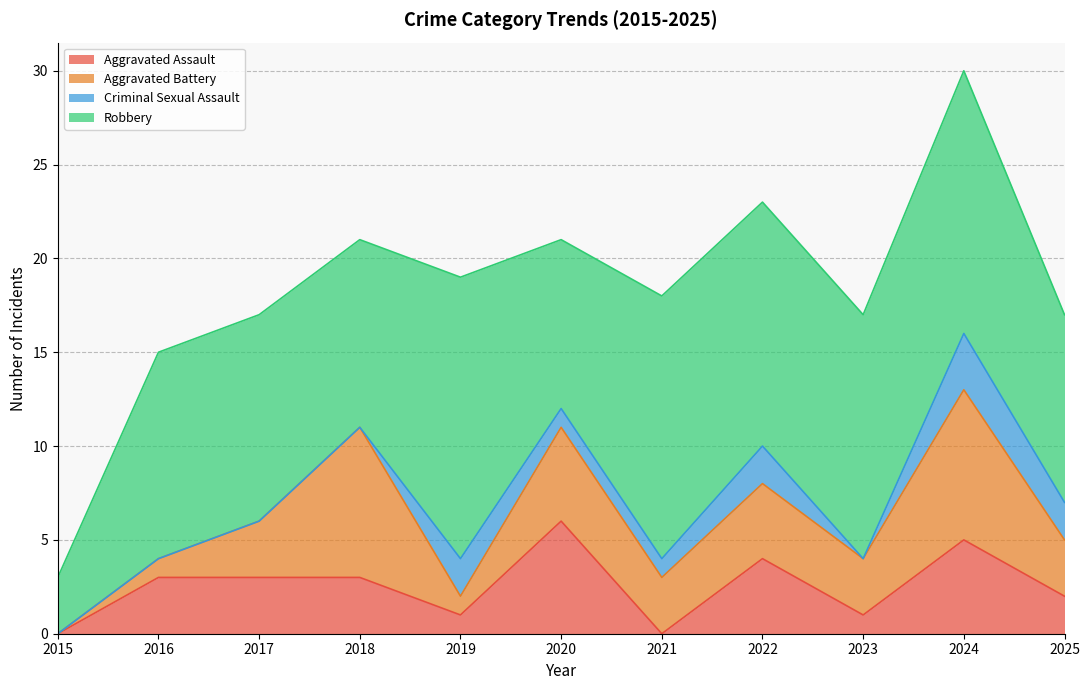

What is the value of the Aggravated Battery point at the 11th from the left?

3